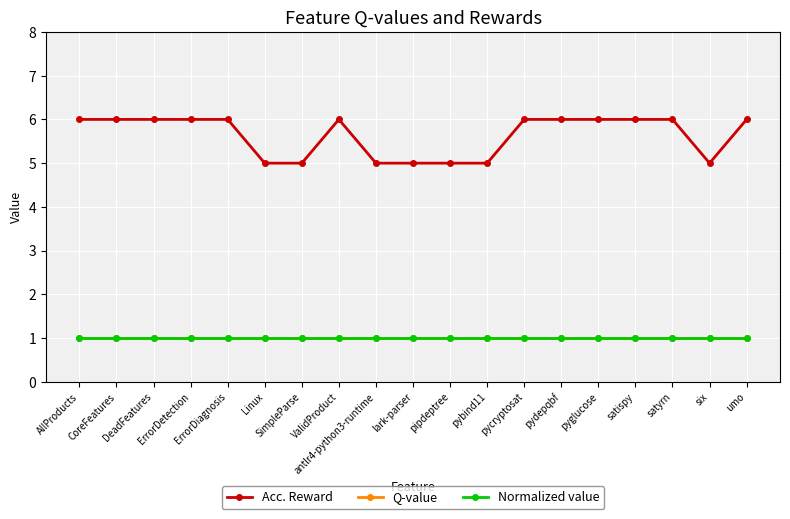

Does the chart have visible grid lines?

Yes